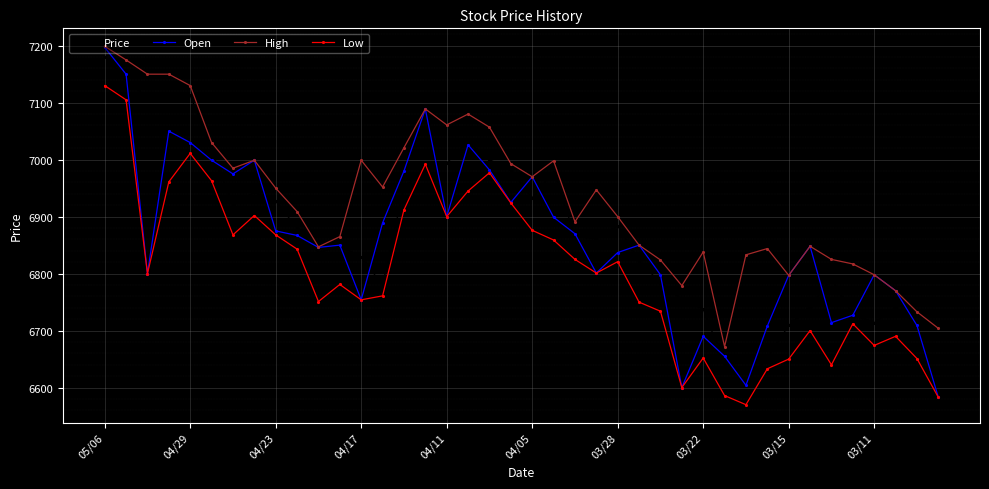

Which series has the widest spread of values?

Open